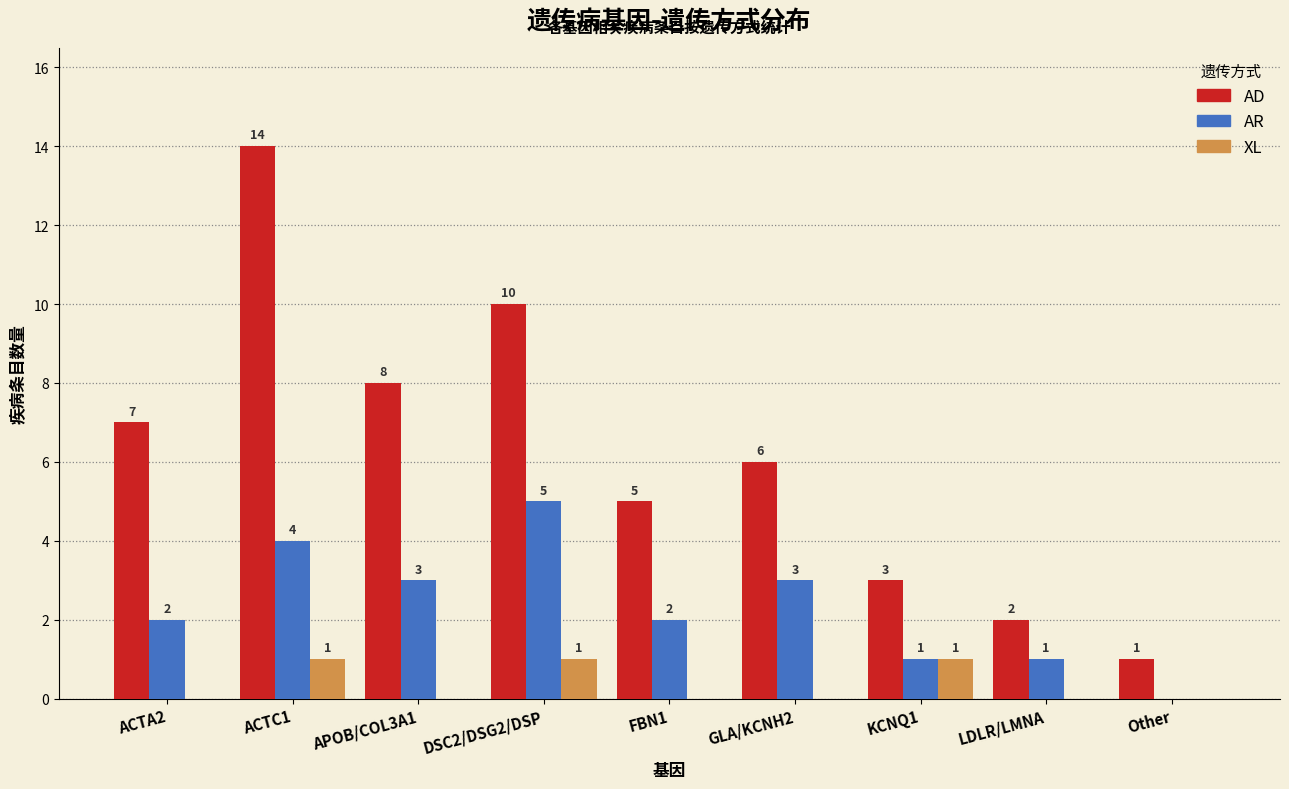

What is the total value across all series at DSC2/DSG2/DSP?

16